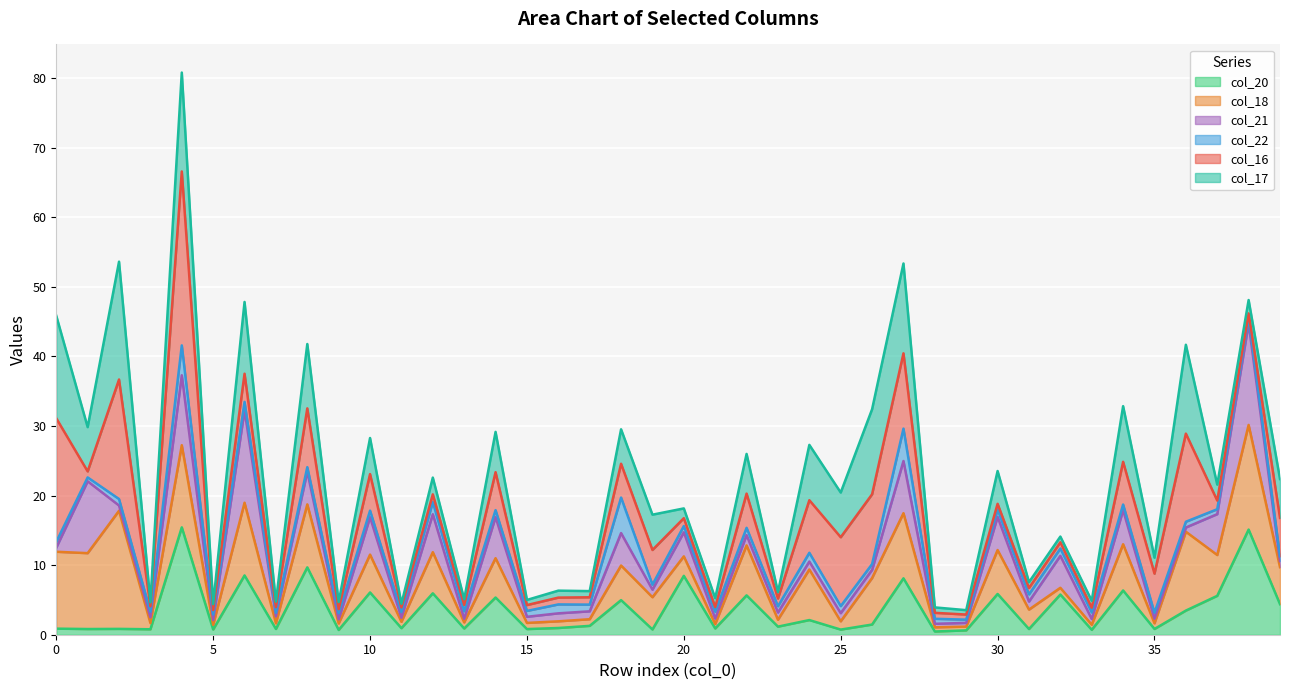

How many lines are shown in the chart?

6